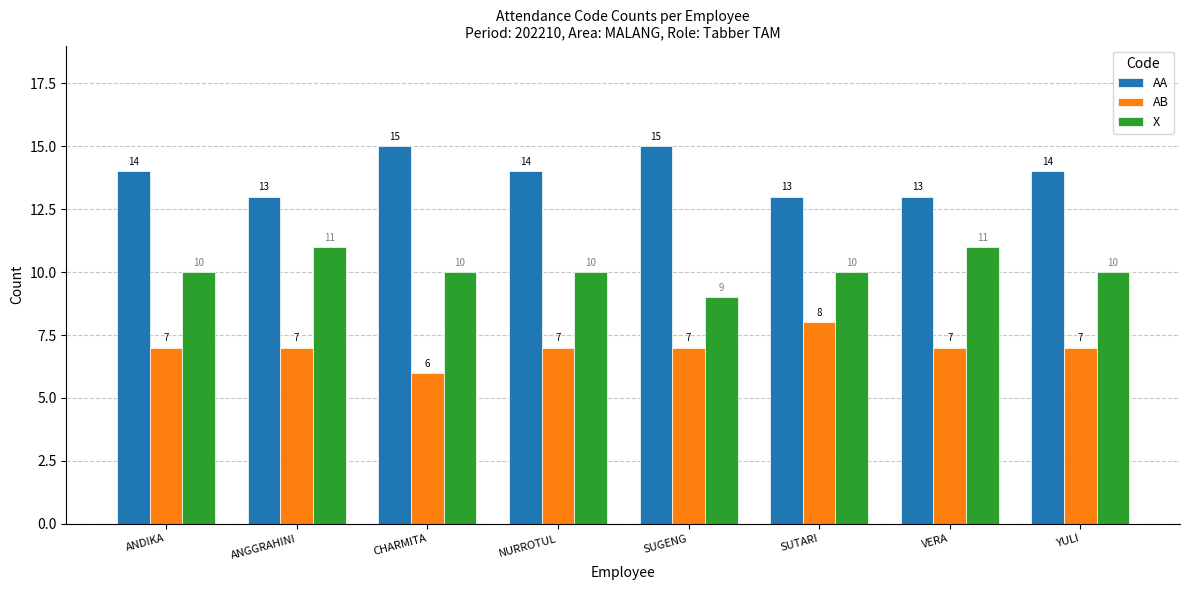

What is the label of the 1st bar from the left?

ANDIKA